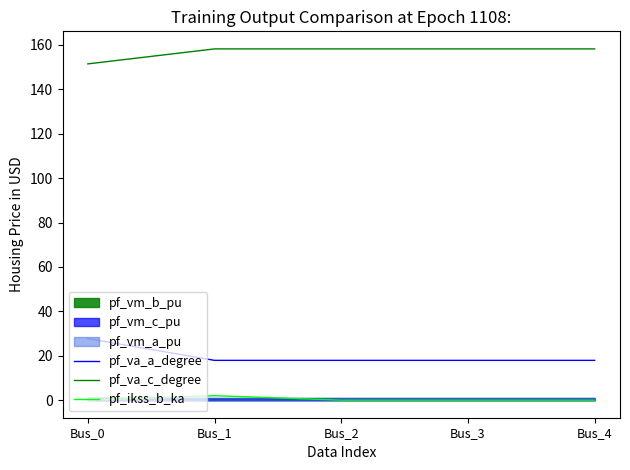

What is the difference between the maximum and minimum values in the pf_va_c_degree series?

6.7